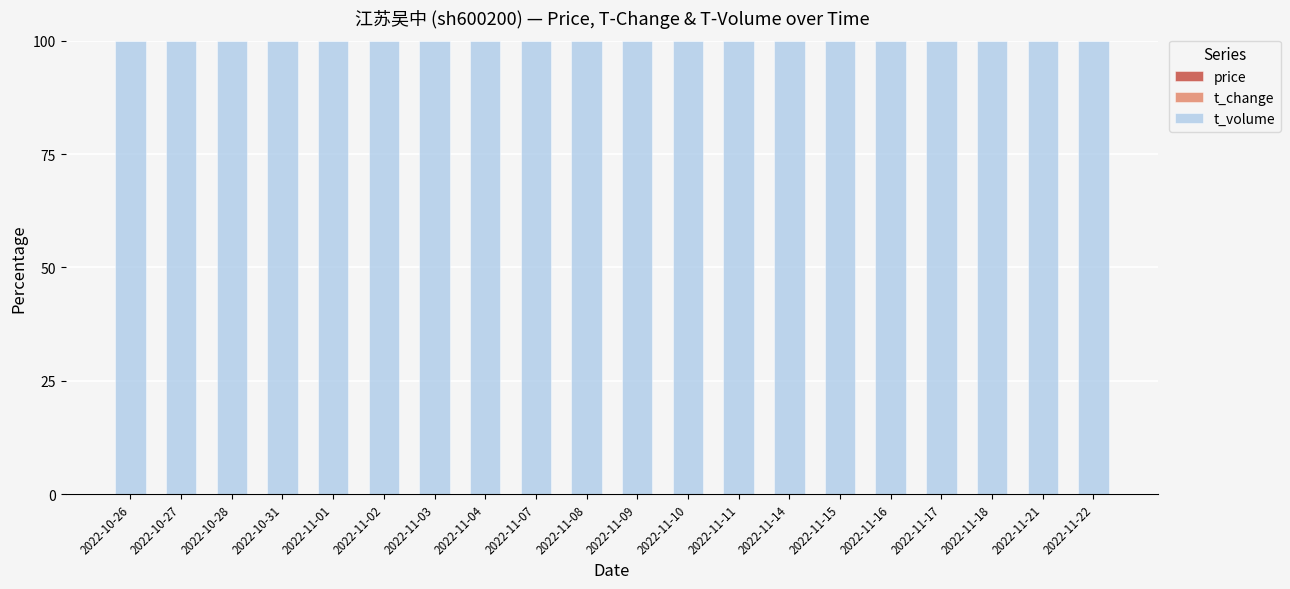

What position from the left is 2022-10-27?

2